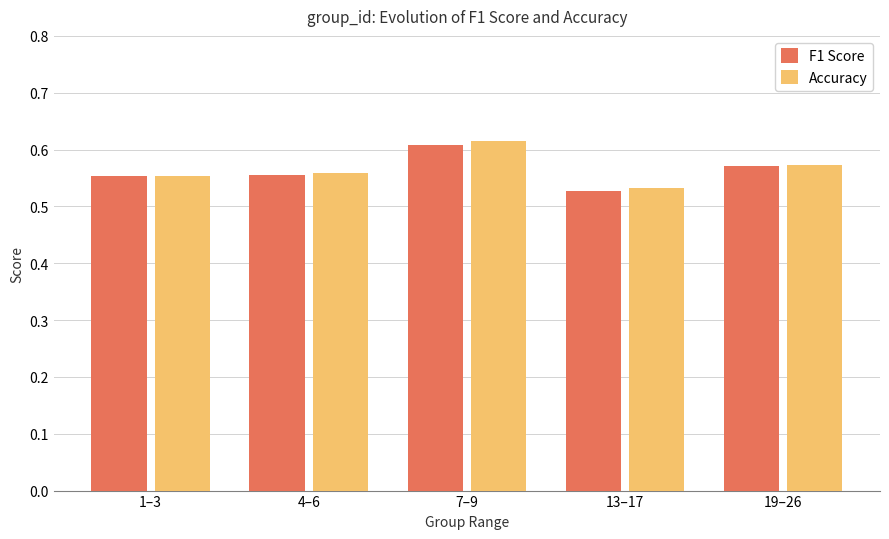

At which label is Accuracy closest to 0?

13–17